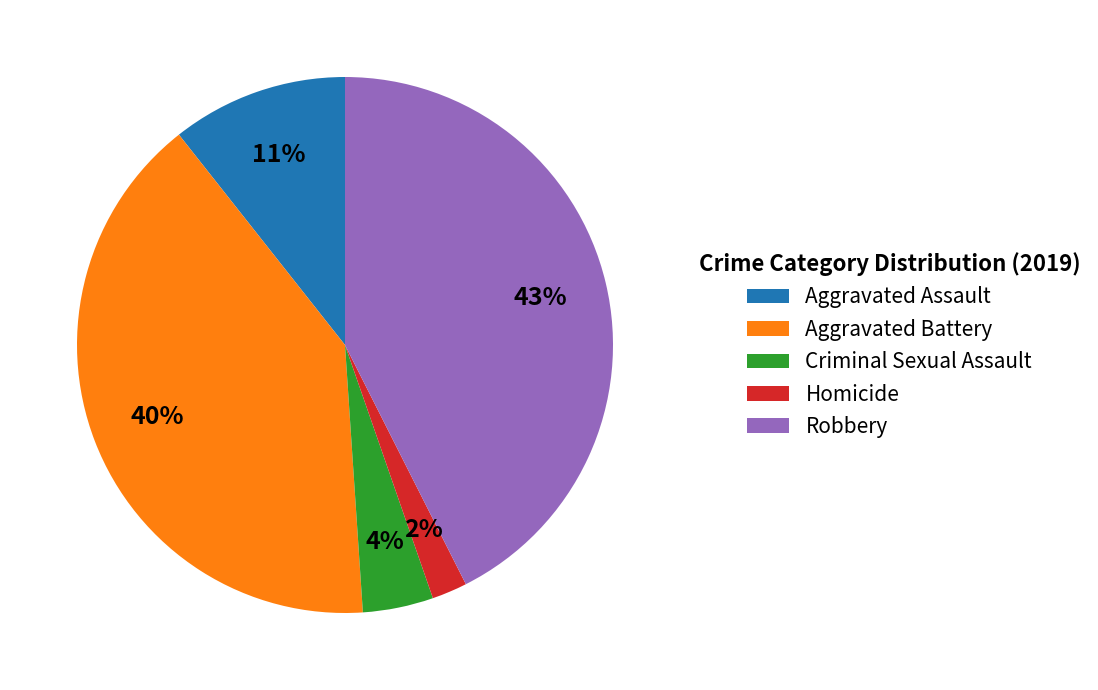

Approximately how many times larger is the value at Criminal Sexual Assault compared to Aggravated Assault?

0.4